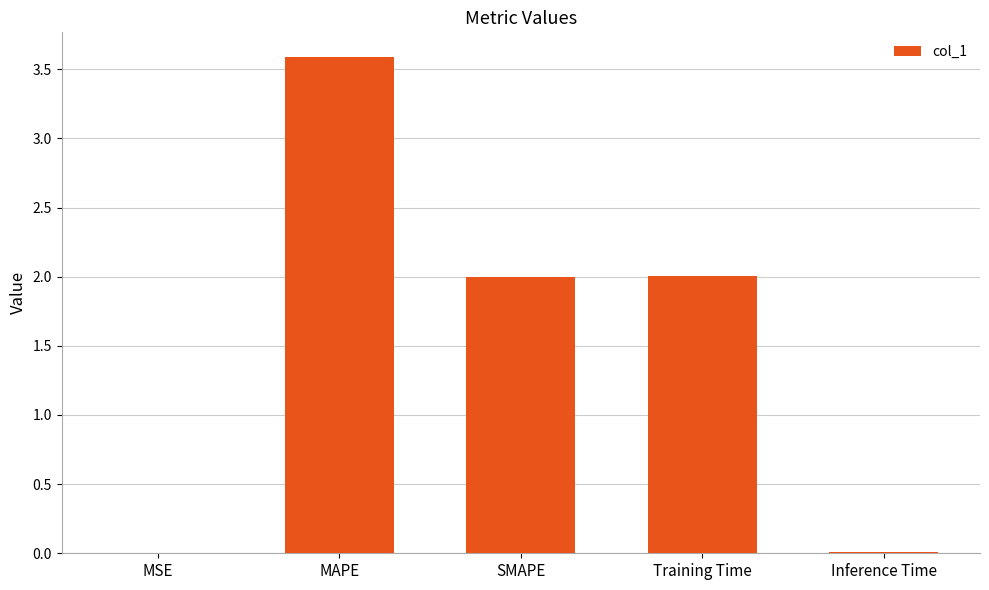

Where does the data first go above 2?

MAPE